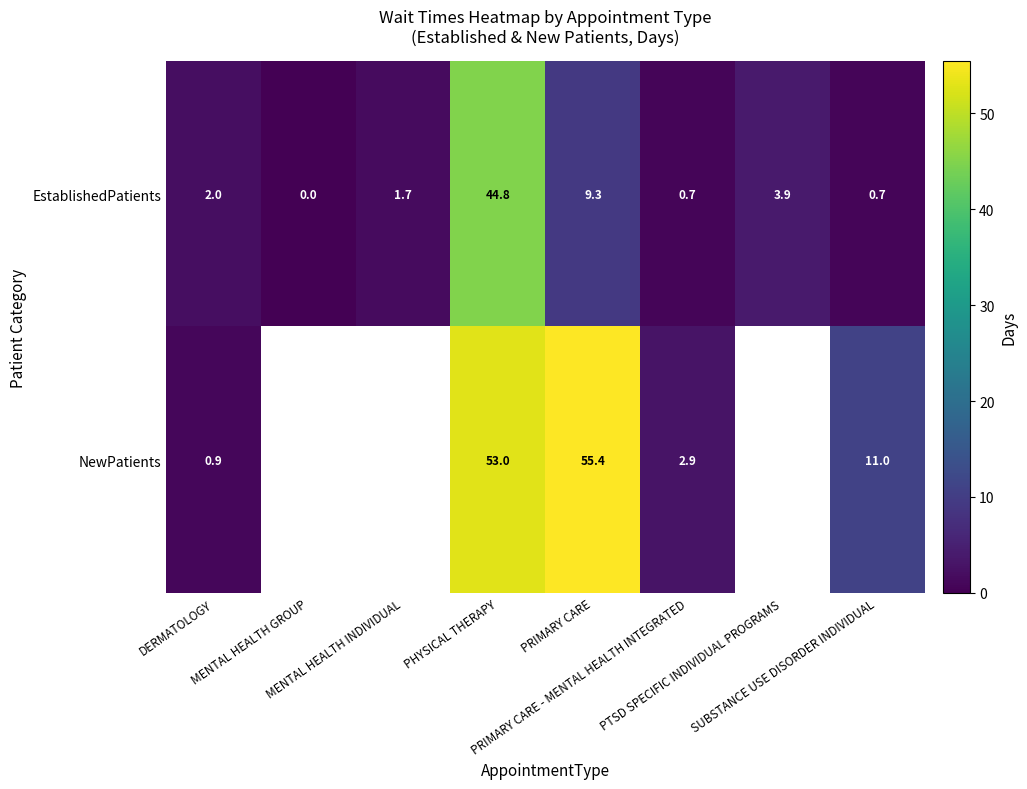

How many values in the EstablishedPatients series are below 2?

4